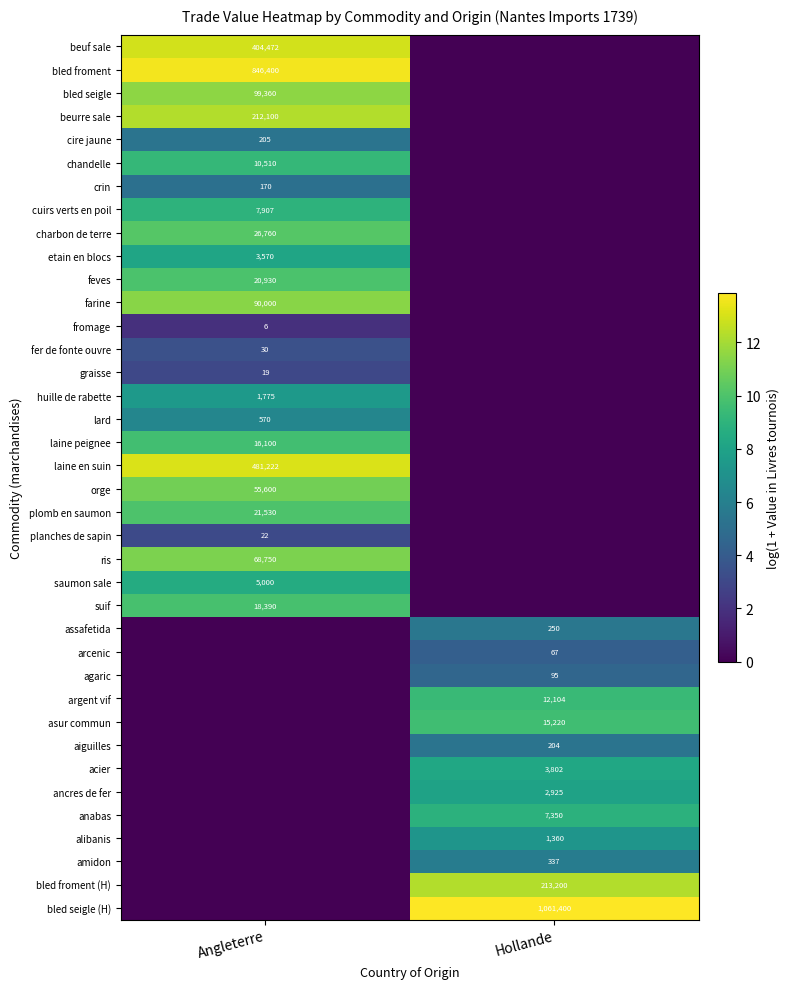

What is the greatest value displayed?

13.9